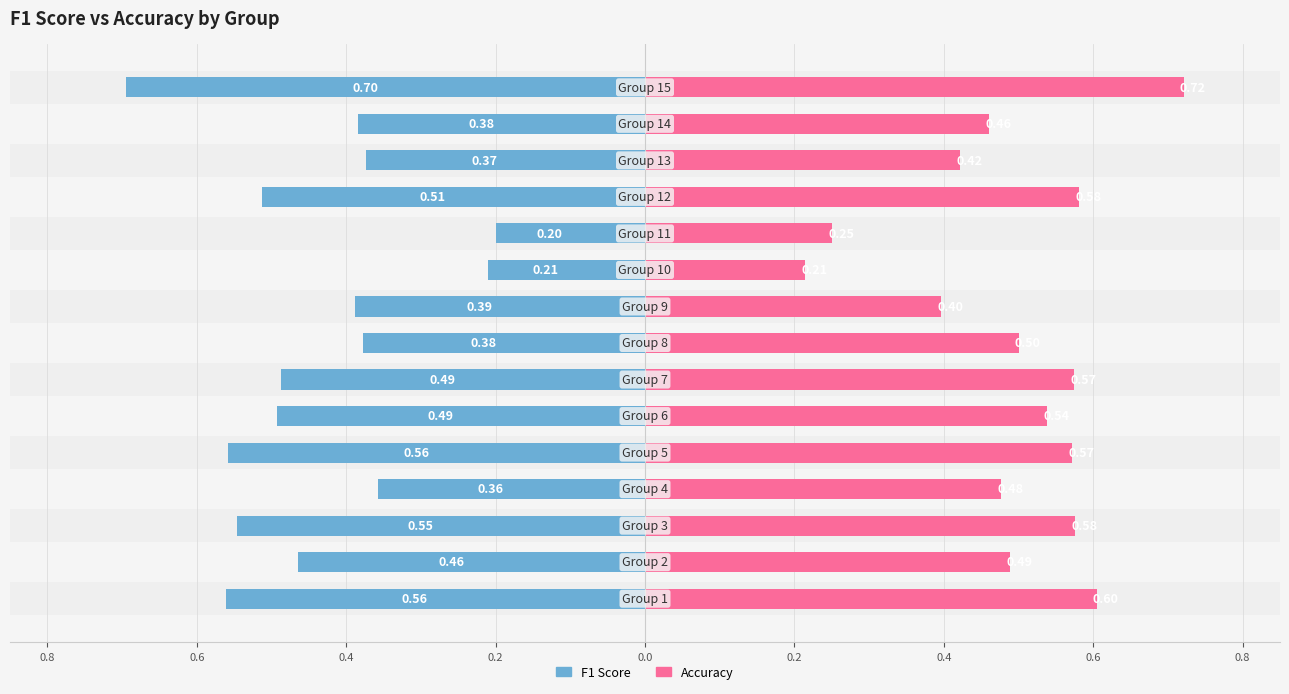

Rank the series by their average value, from highest to lowest.

Accuracy, F1 Score